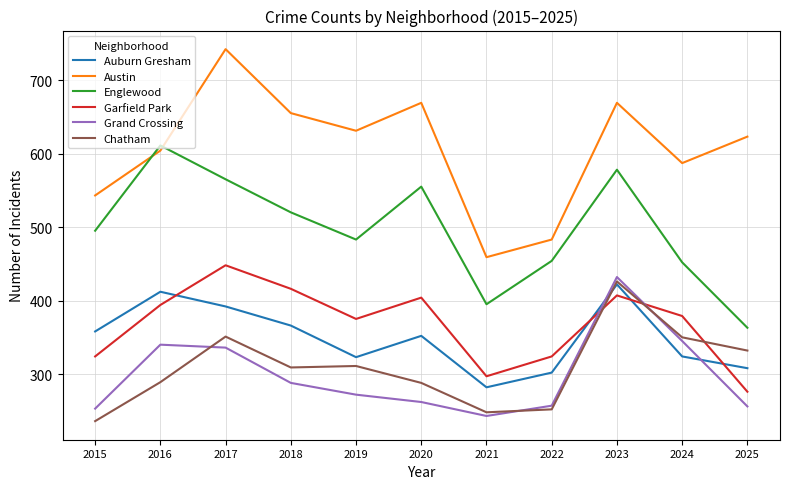

What is the spread (max minus min) of values at 2025?

367